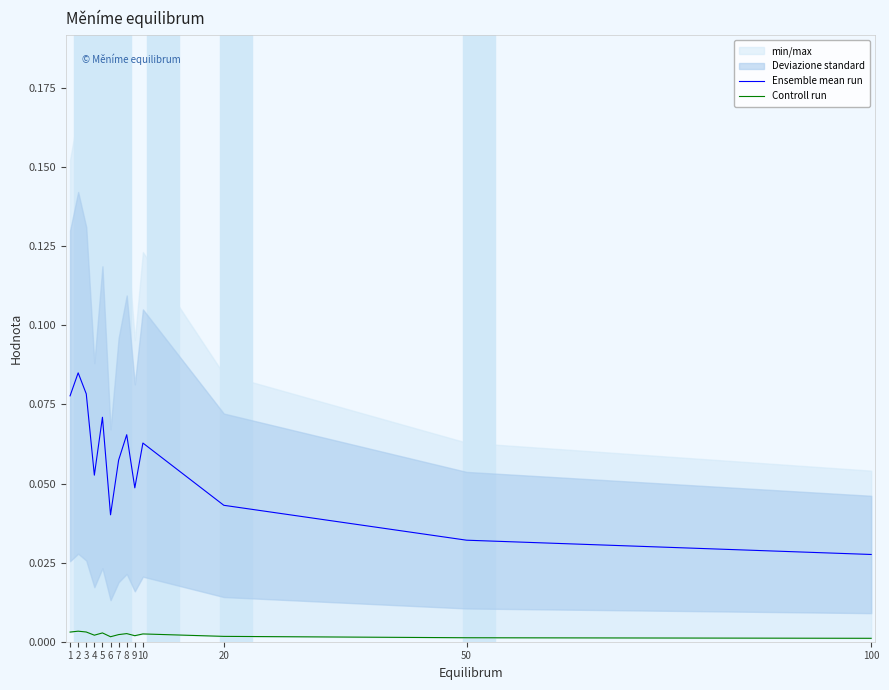

Reading left to right, what are all the values shown in this chart?

Ensemble mean run: 0.1	0.1	0.1	0.1	0.1	0.0	0.1	0.1	0.0	0.1	0.0	0.0	0.0
Controll run: 0.0	0.0	0.0	0.0	0.0	0.0	0.0	0.0	0.0	0.0	0.0	0.0	0.0